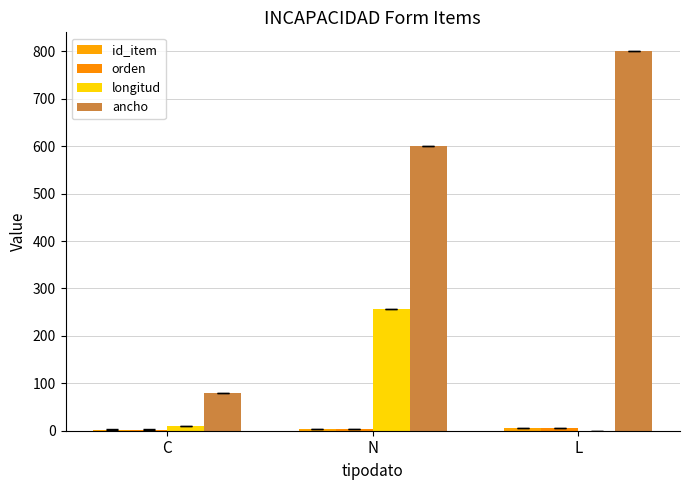

What is the label of the 2nd bar from the right?

N